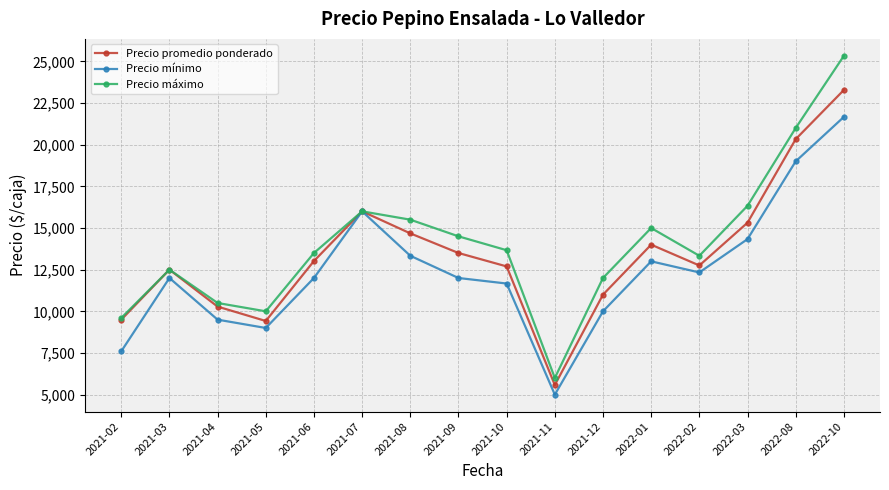

What position from the left is 2022-10?

16